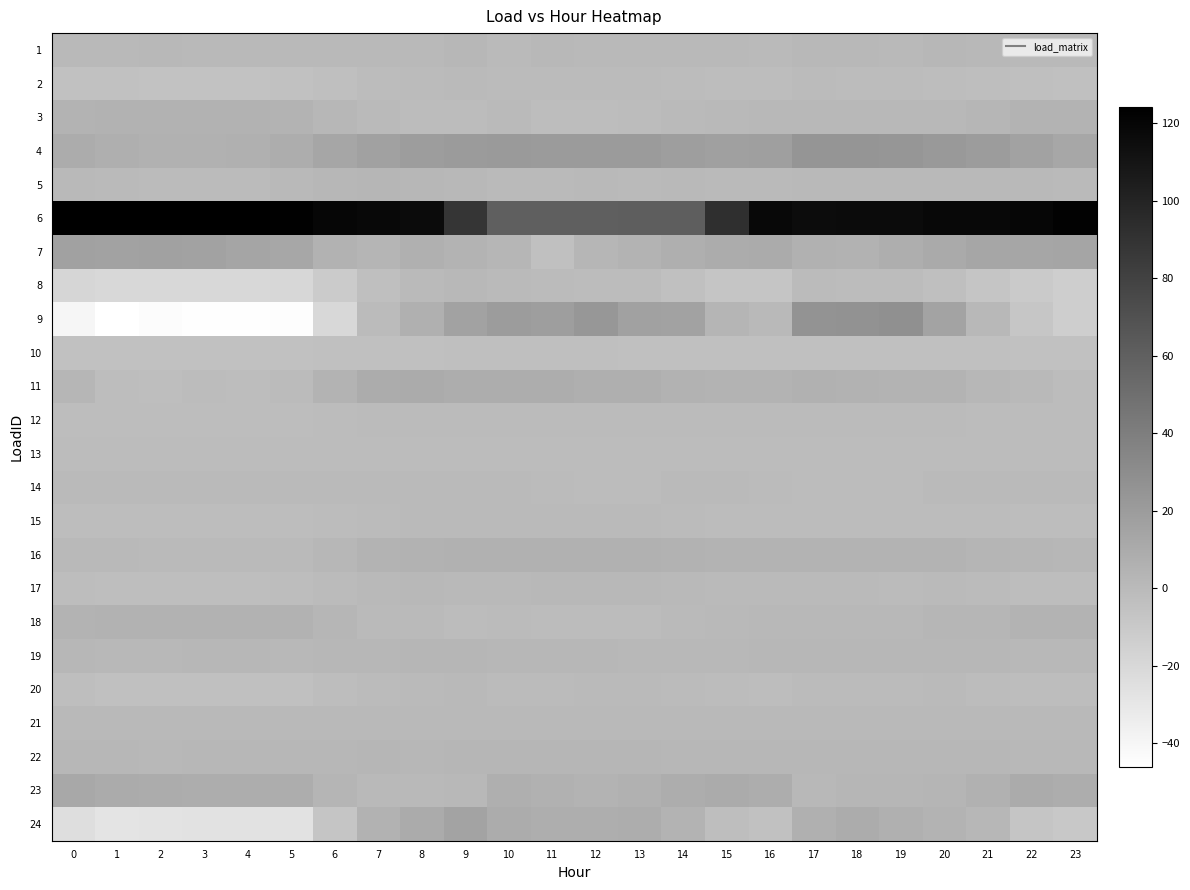

At which category is the sum across all series the highest?

18